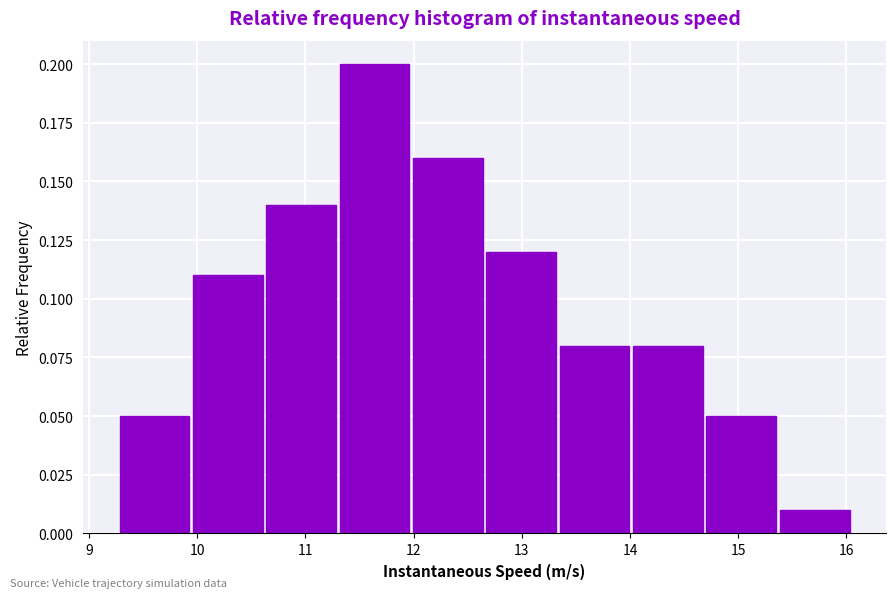

Reading left to right, list every bar in this chart as the range it spans on the x-axis followed by its height. Neither the bar edges nor the heights are printed on the chart, so give them approximately, as read against the axes.

9.3 to 10.0: 0.05
10.0 to 10.6: 0.11
10.6 to 11.3: 0.14
11.3 to 12.0: 0.20
12.0 to 12.7: 0.16
12.7 to 13.4: 0.12
13.4 to 14.0: 0.08
14.0 to 14.7: 0.08
14.7 to 15.4: 0.05
15.4 to 16.1: 0.01